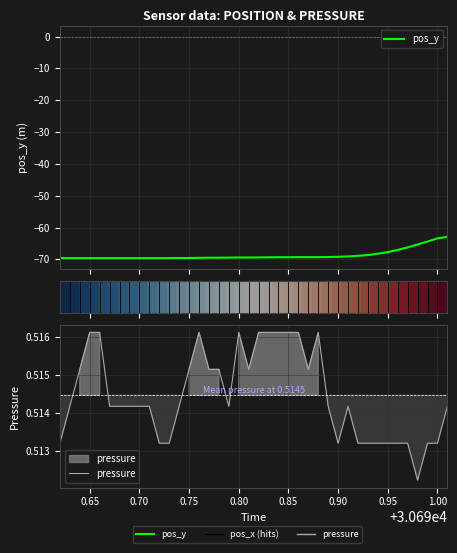

What is the difference between the second highest and minimum values in the pos_y series?

6.2